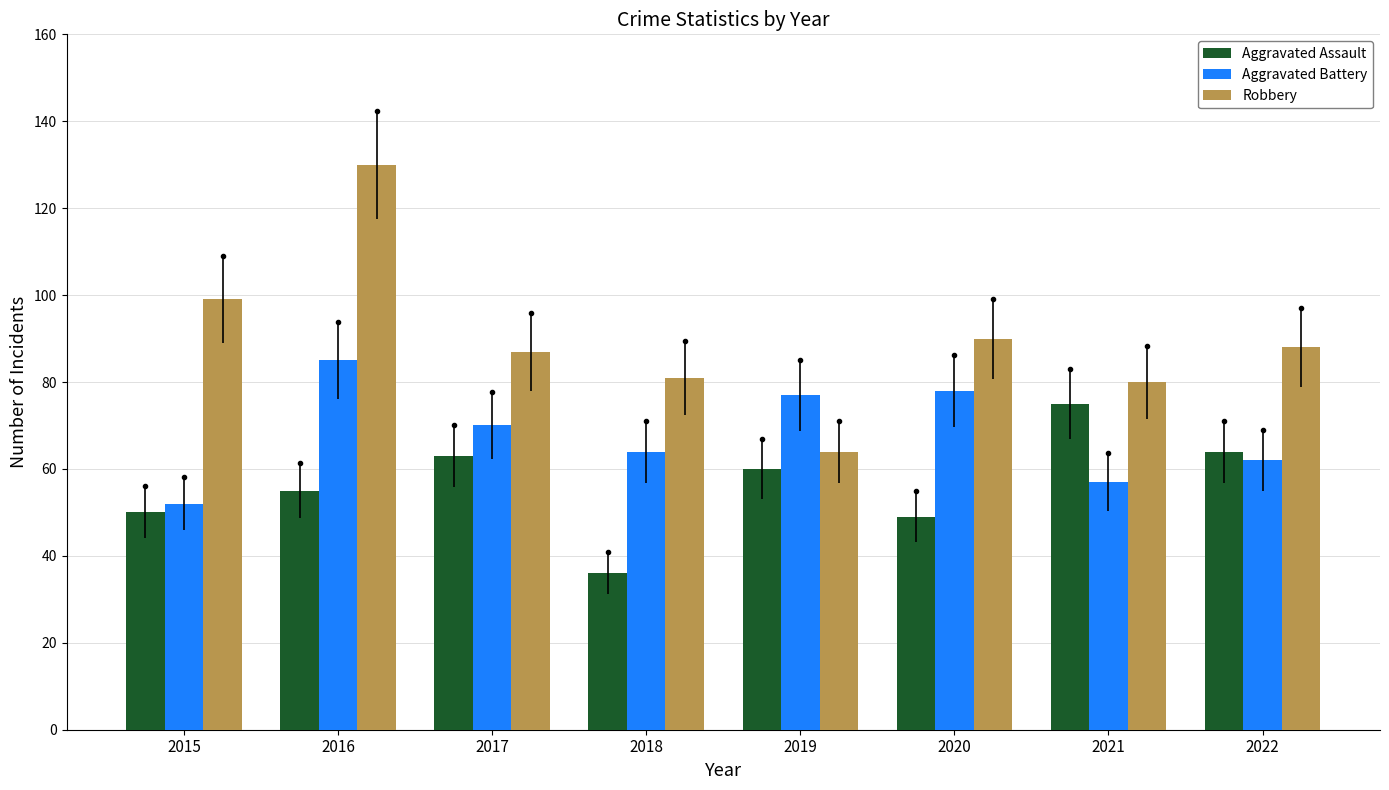

What is the difference between the maximum and second lowest values in the Aggravated Assault series?

26